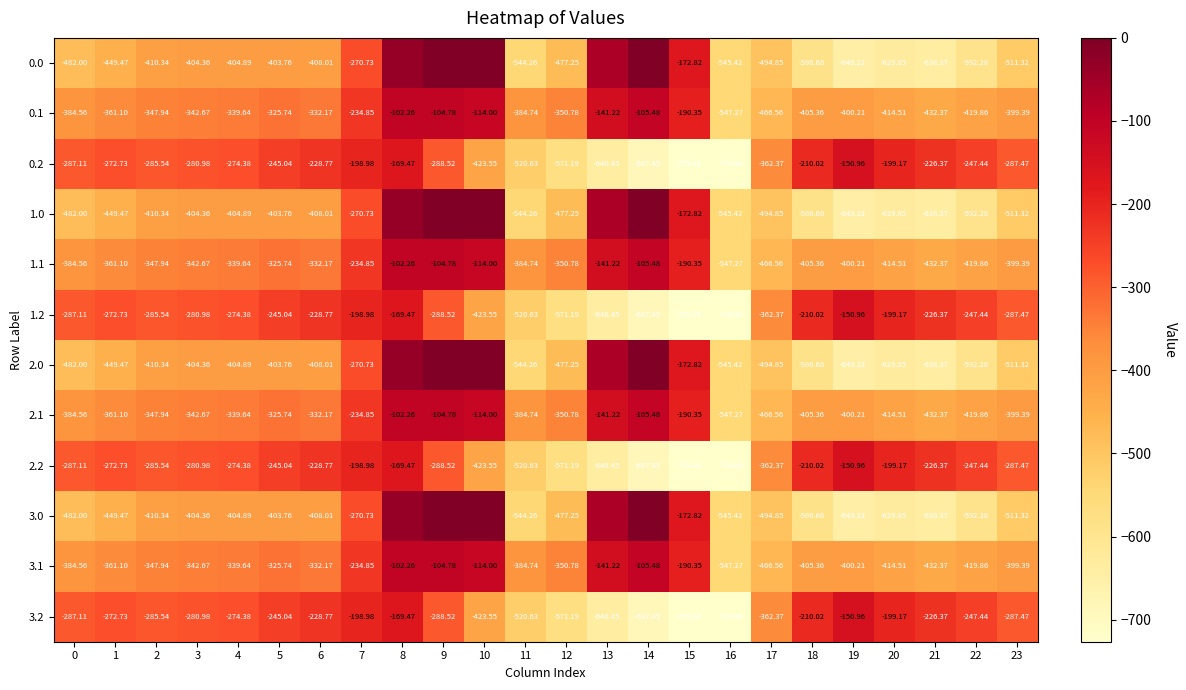

Is the value of 1.2 at 23 greater than the value of 0.1 at 10?

No